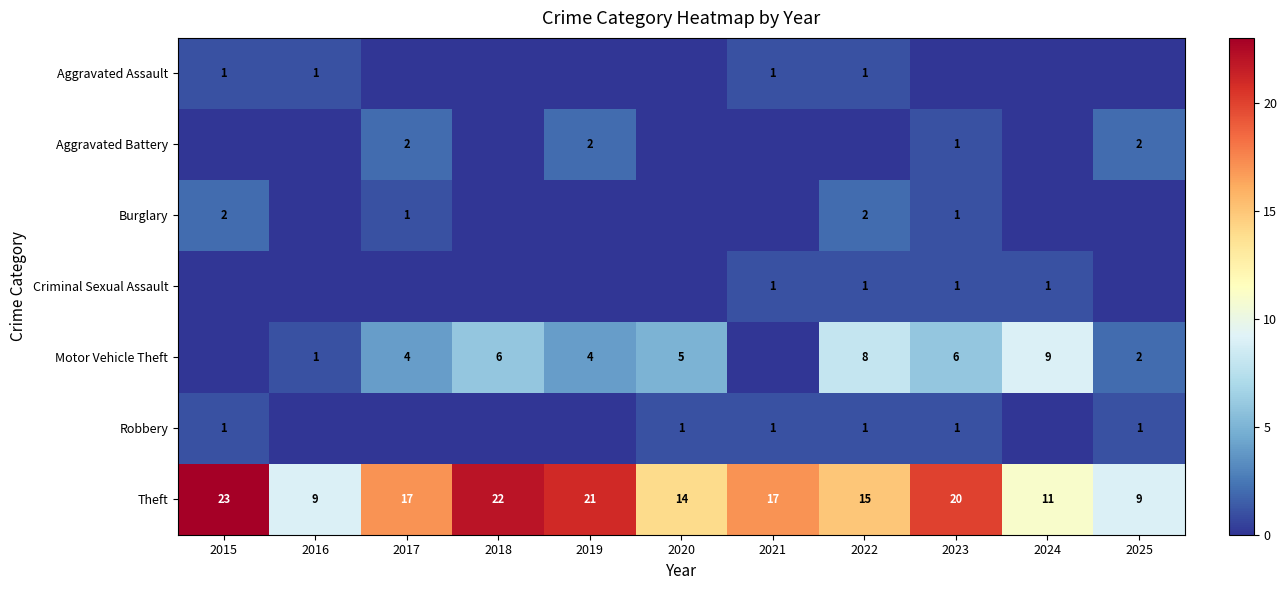

What is the difference between the highest and lowest values at 2019?

21